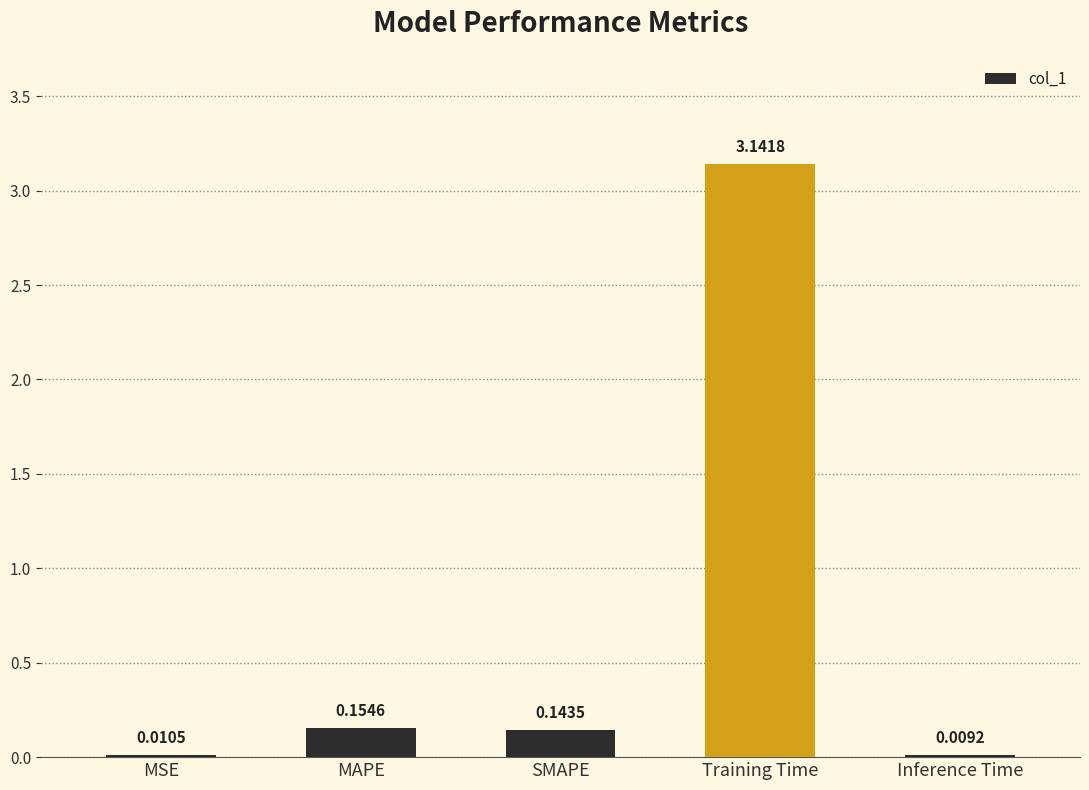

Which has a higher value, MSE or Inference Time?

MSE